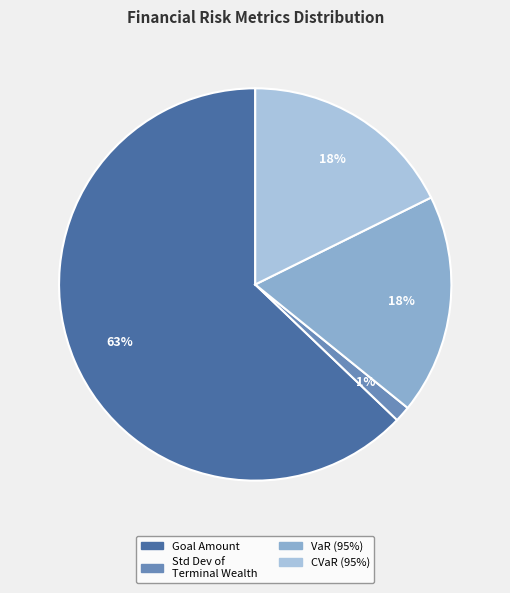

To the nearest percent, what is the average slice percentage?

25%